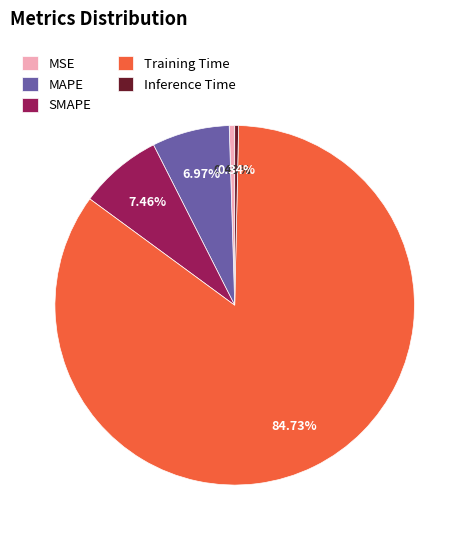

Is there any slice that represents more than half of the pie?

Yes